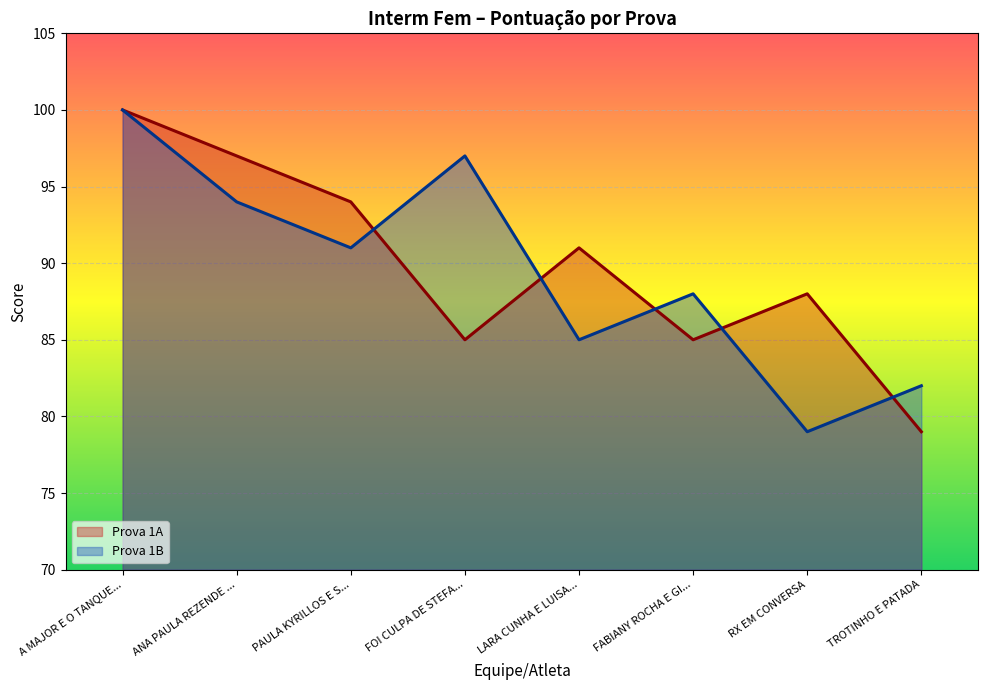

In Prova 1A, how many points are higher than both neighbors (excluding endpoints)?

2